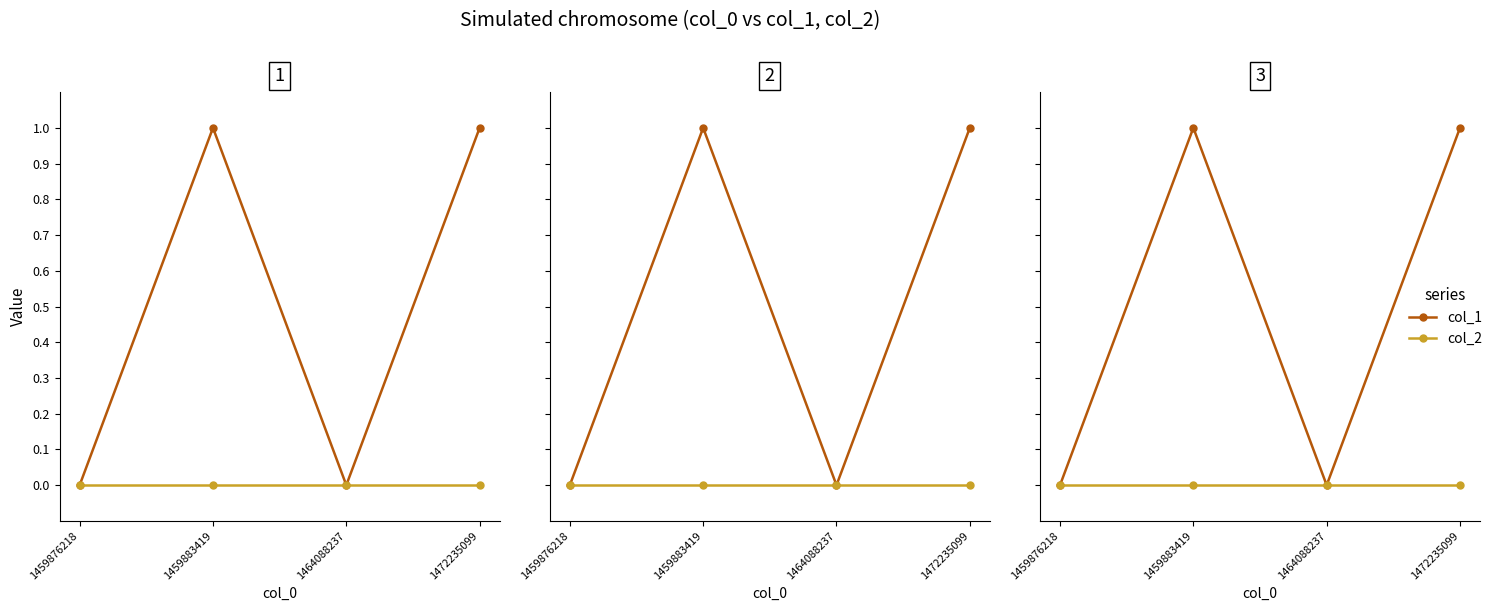

The value of col_2 at 1459876218 is 0. True or false?

True